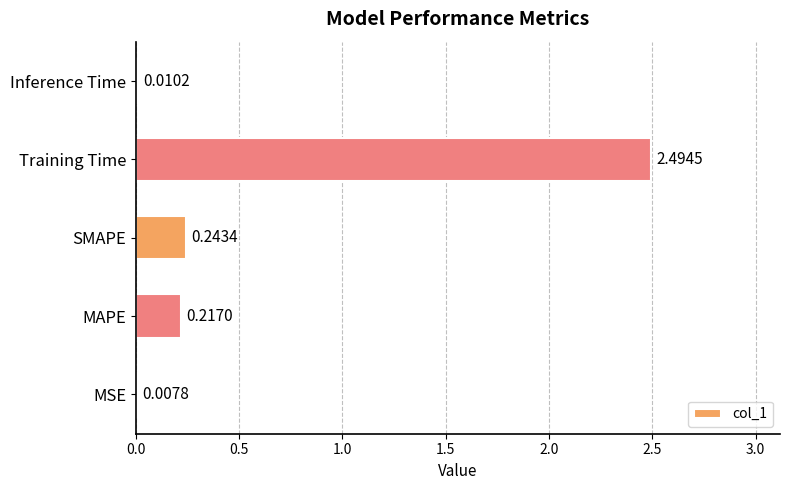

Where is the data nearest to the value 1?

SMAPE